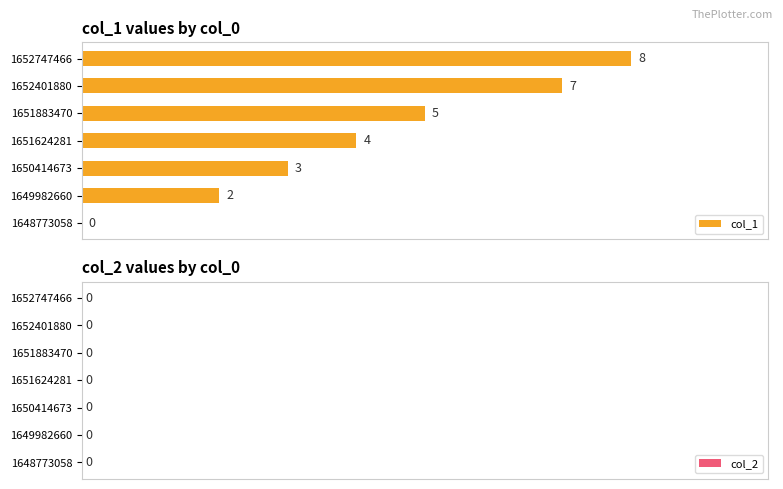

How many values are between 2 and 7?

5